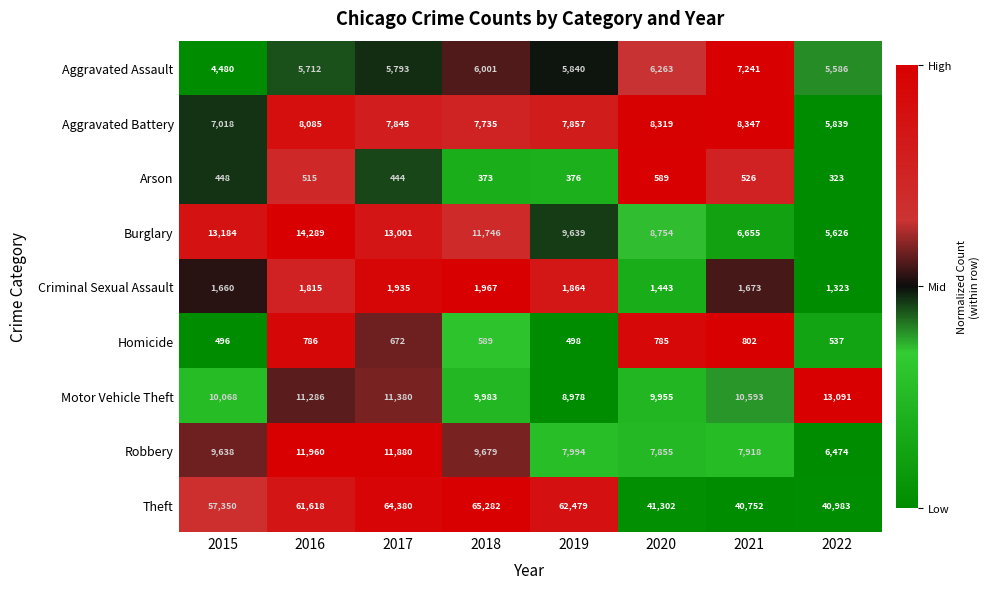

What is the difference between the maximum and second lowest values in the Motor Vehicle Theft series?

3136